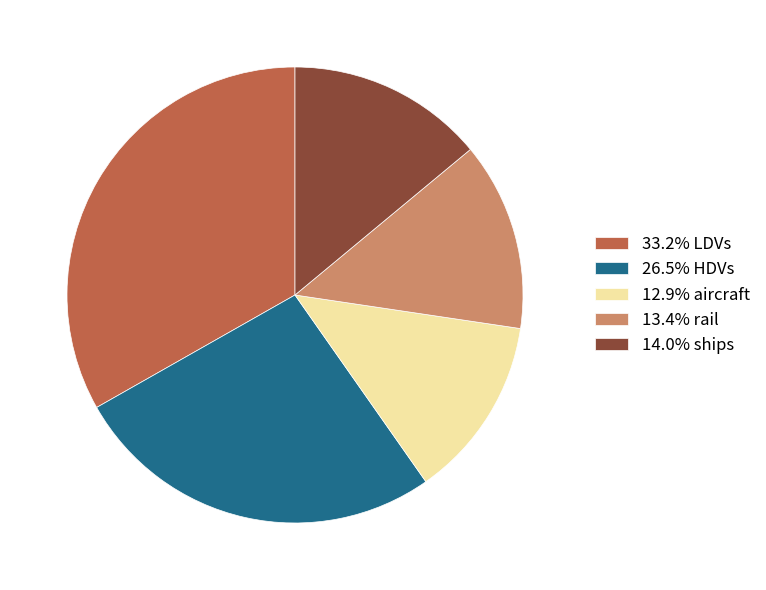

Is the sum of 14.0% ships and 13.4% rail greater than half?

No